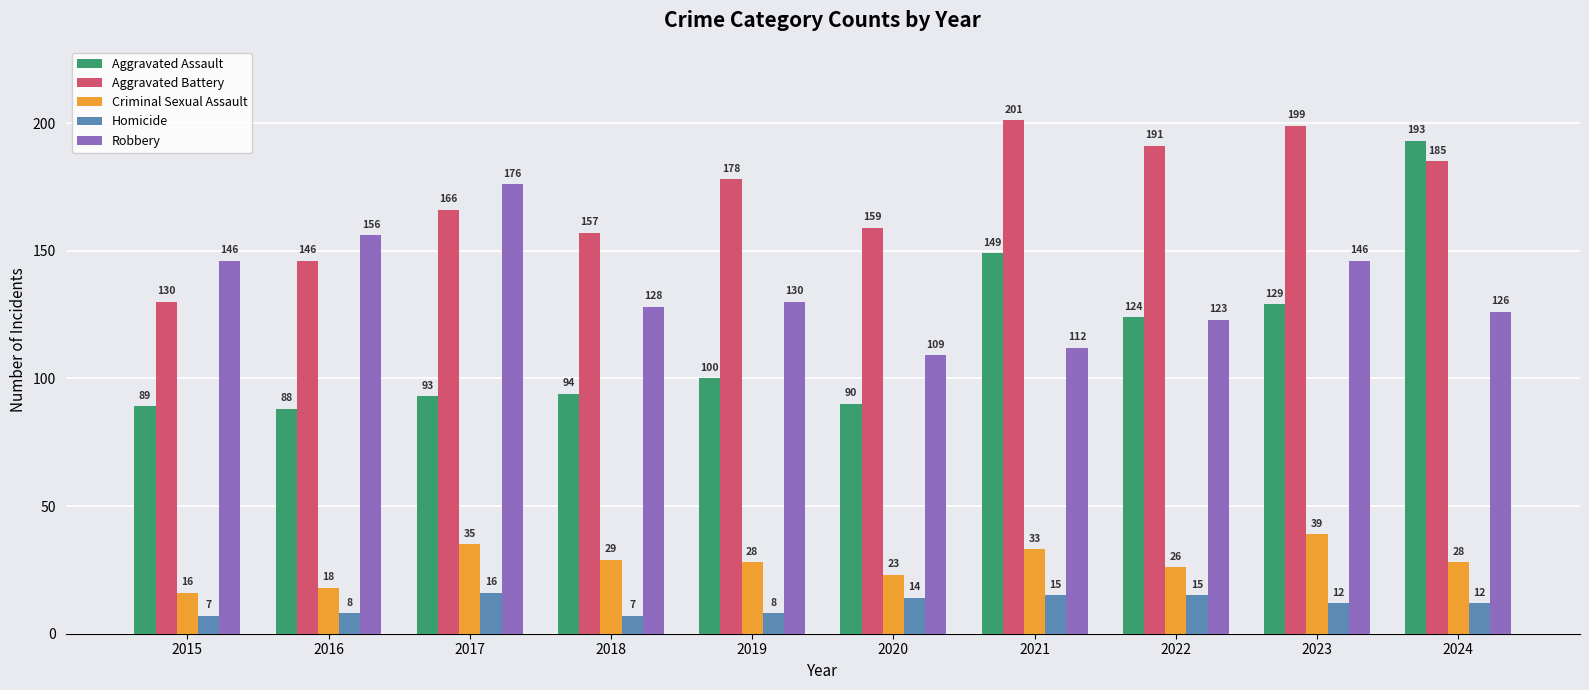

Rank the series at 2022 from highest to lowest value.

Aggravated Battery, Aggravated Assault, Robbery, Criminal Sexual Assault, Homicide